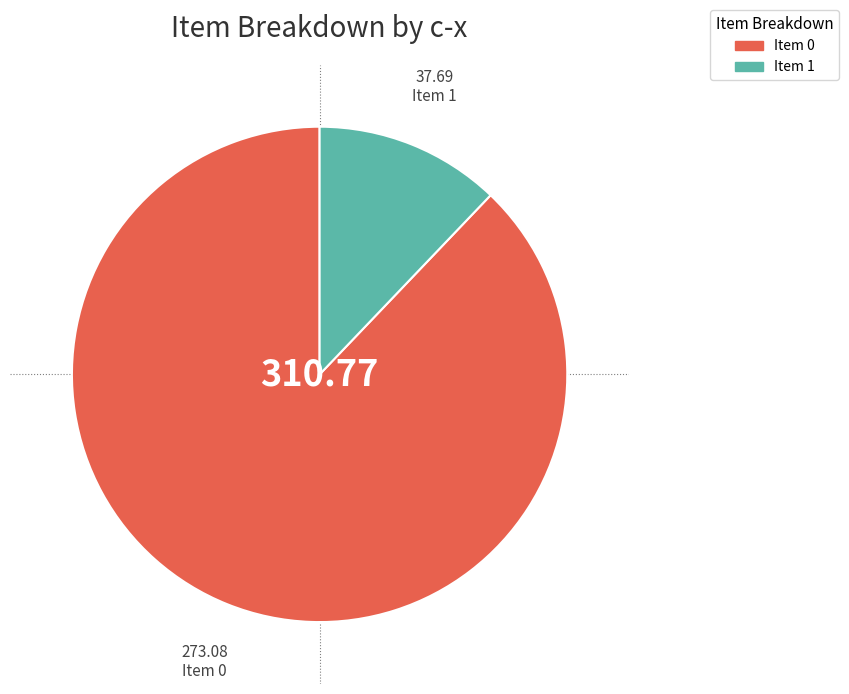

Is there a majority slice in this chart?

Yes